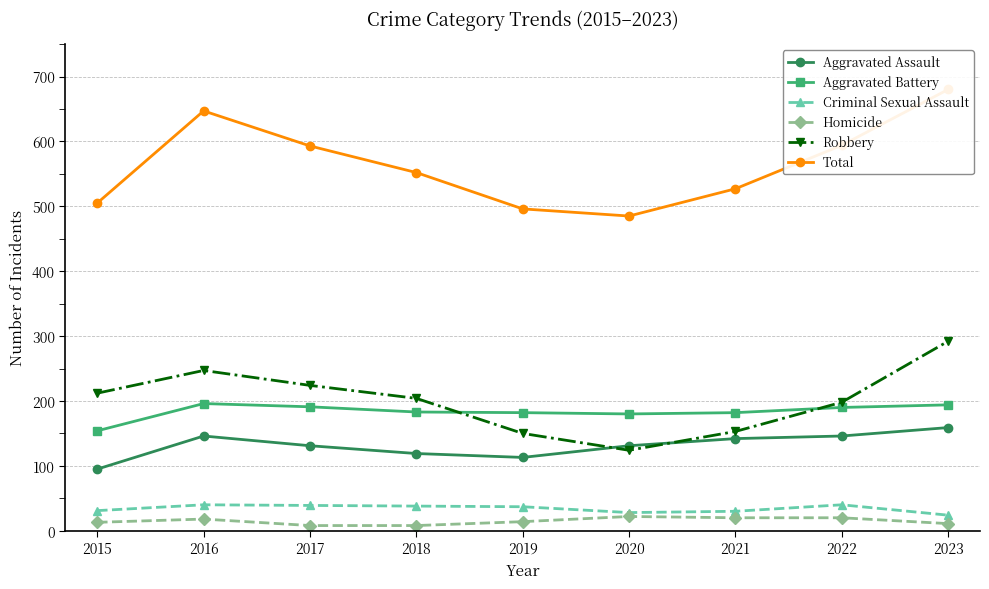

Does the chart have visible grid lines?

Yes